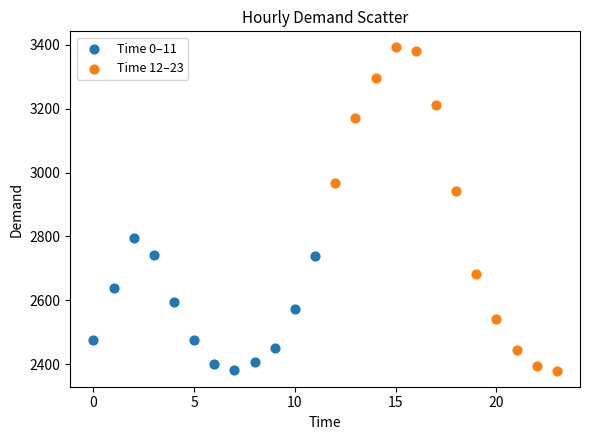

Which series reaches the maximum Y coordinate?

Time 12–23